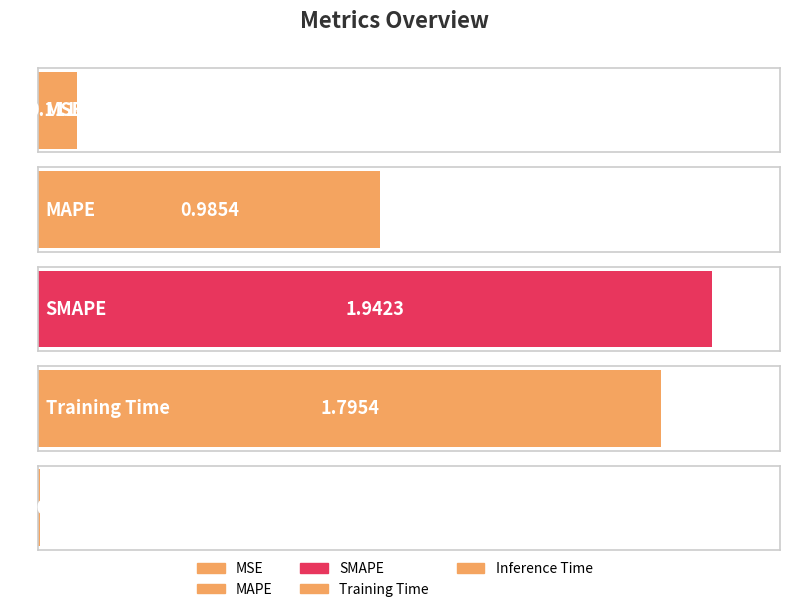

At which category does the chart reach its peak across all series?

SMAPE